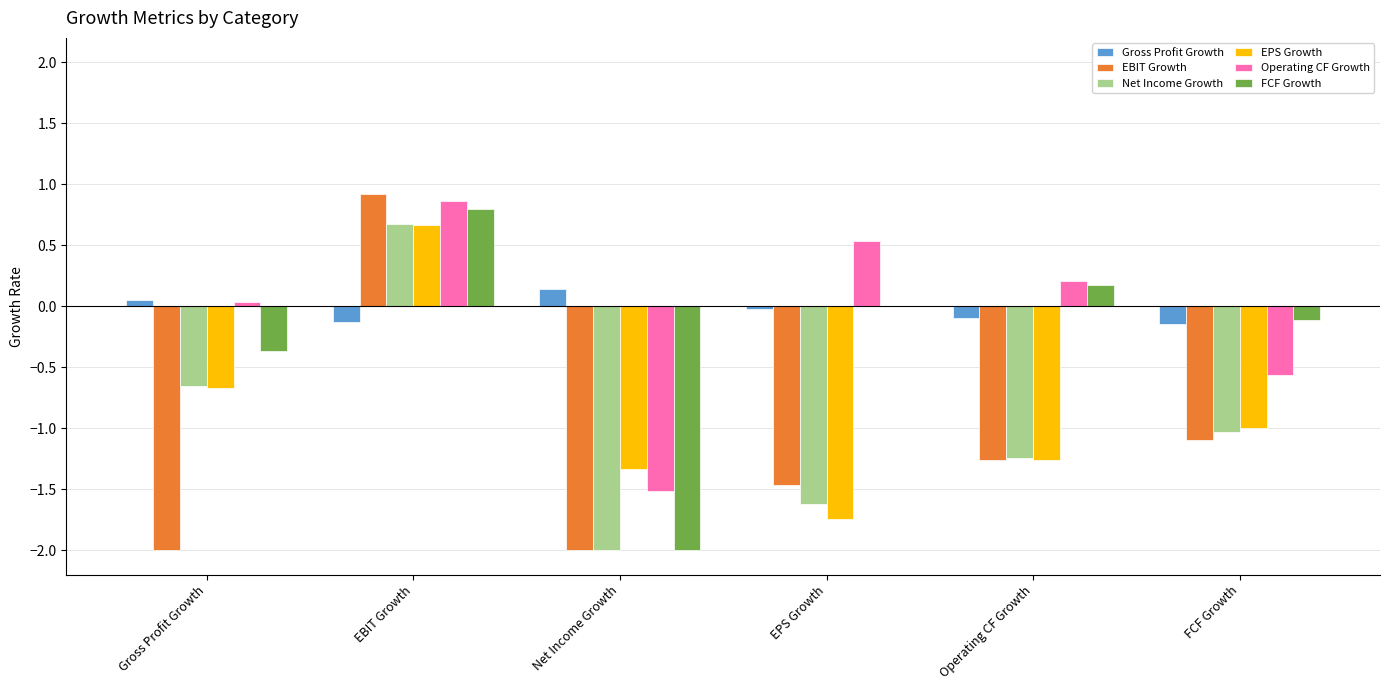

How many data points in Net Income Growth are above -1?

2